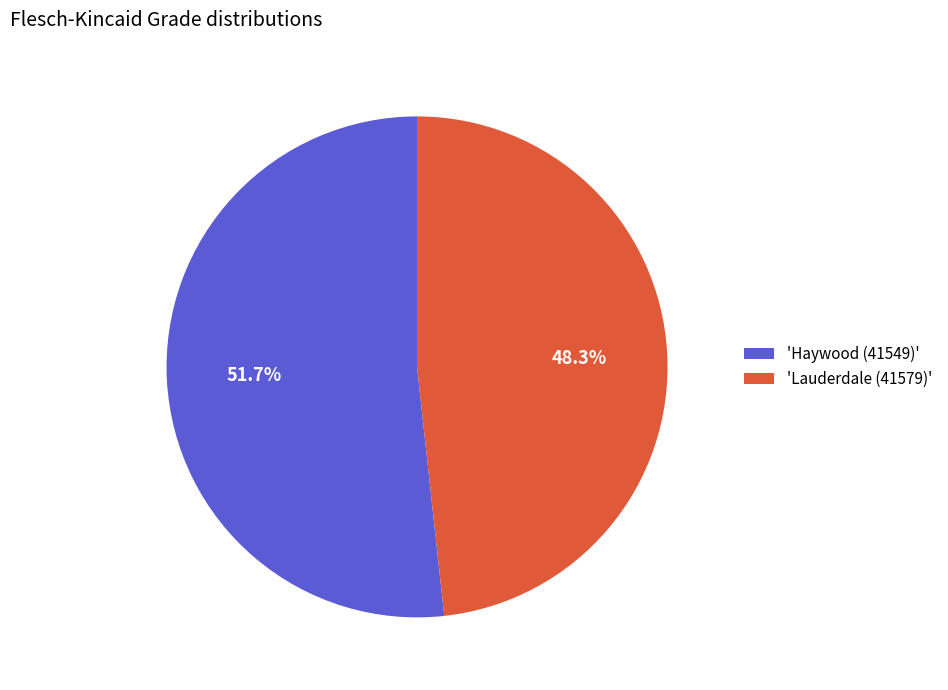

Rank the categories by value from highest to lowest.

'Haywood (41549)', 'Lauderdale (41579)'